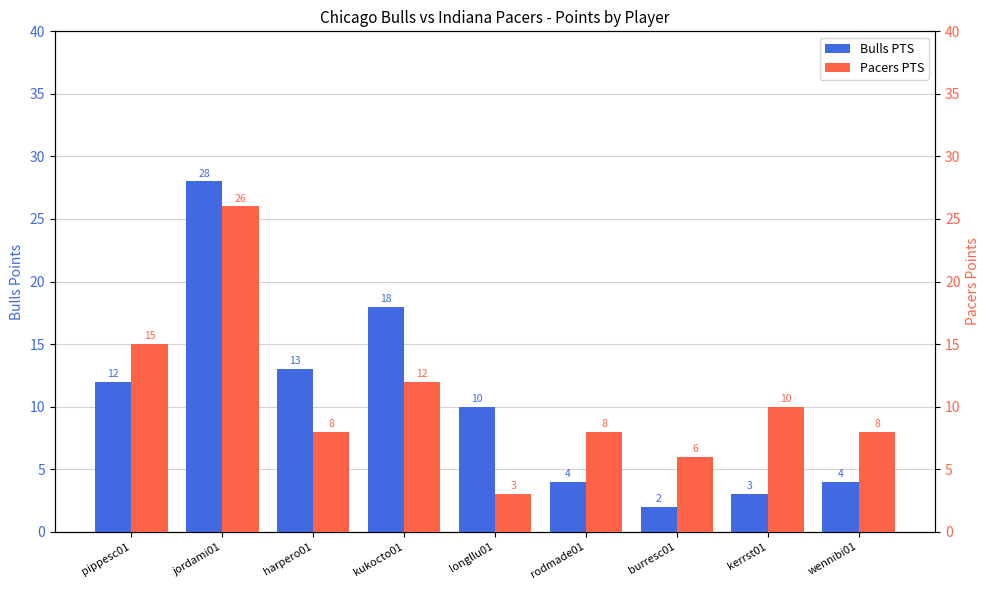

Is it true that Pacers PTS equals 6 at kukocto01?

False